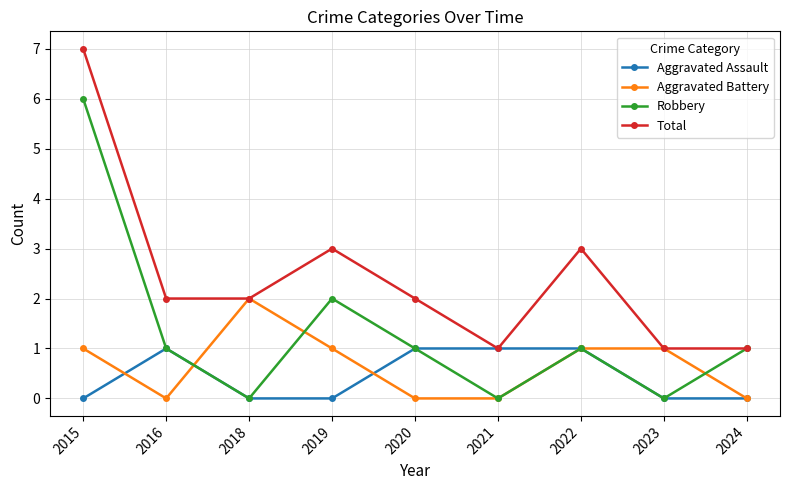

What is the highest value of the Total series?

7